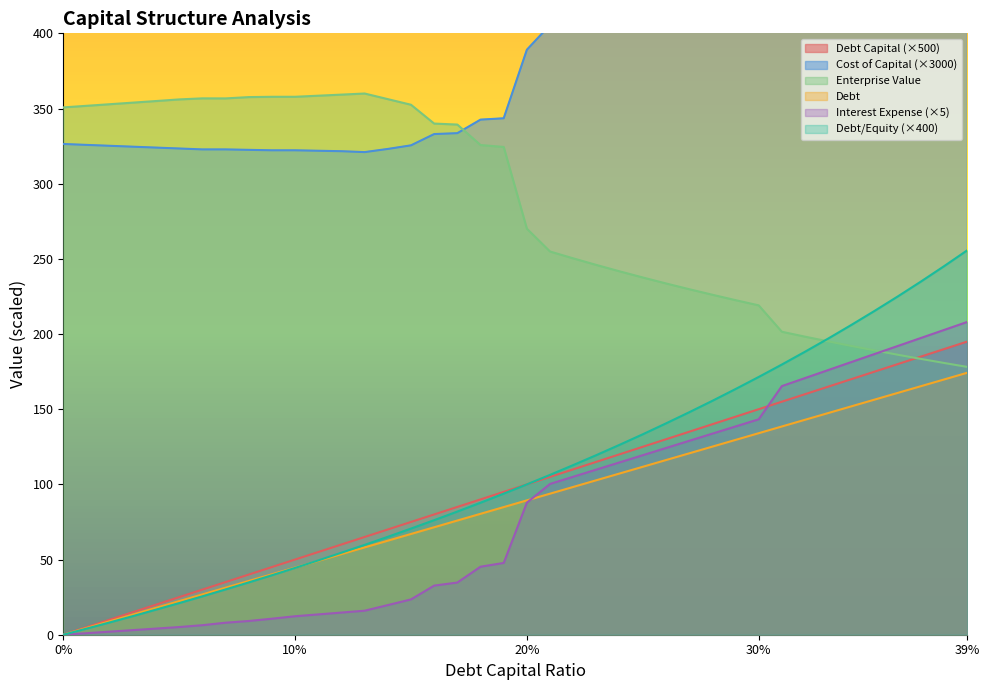

True or false: debt_capital and debt intersect in this chart.

False